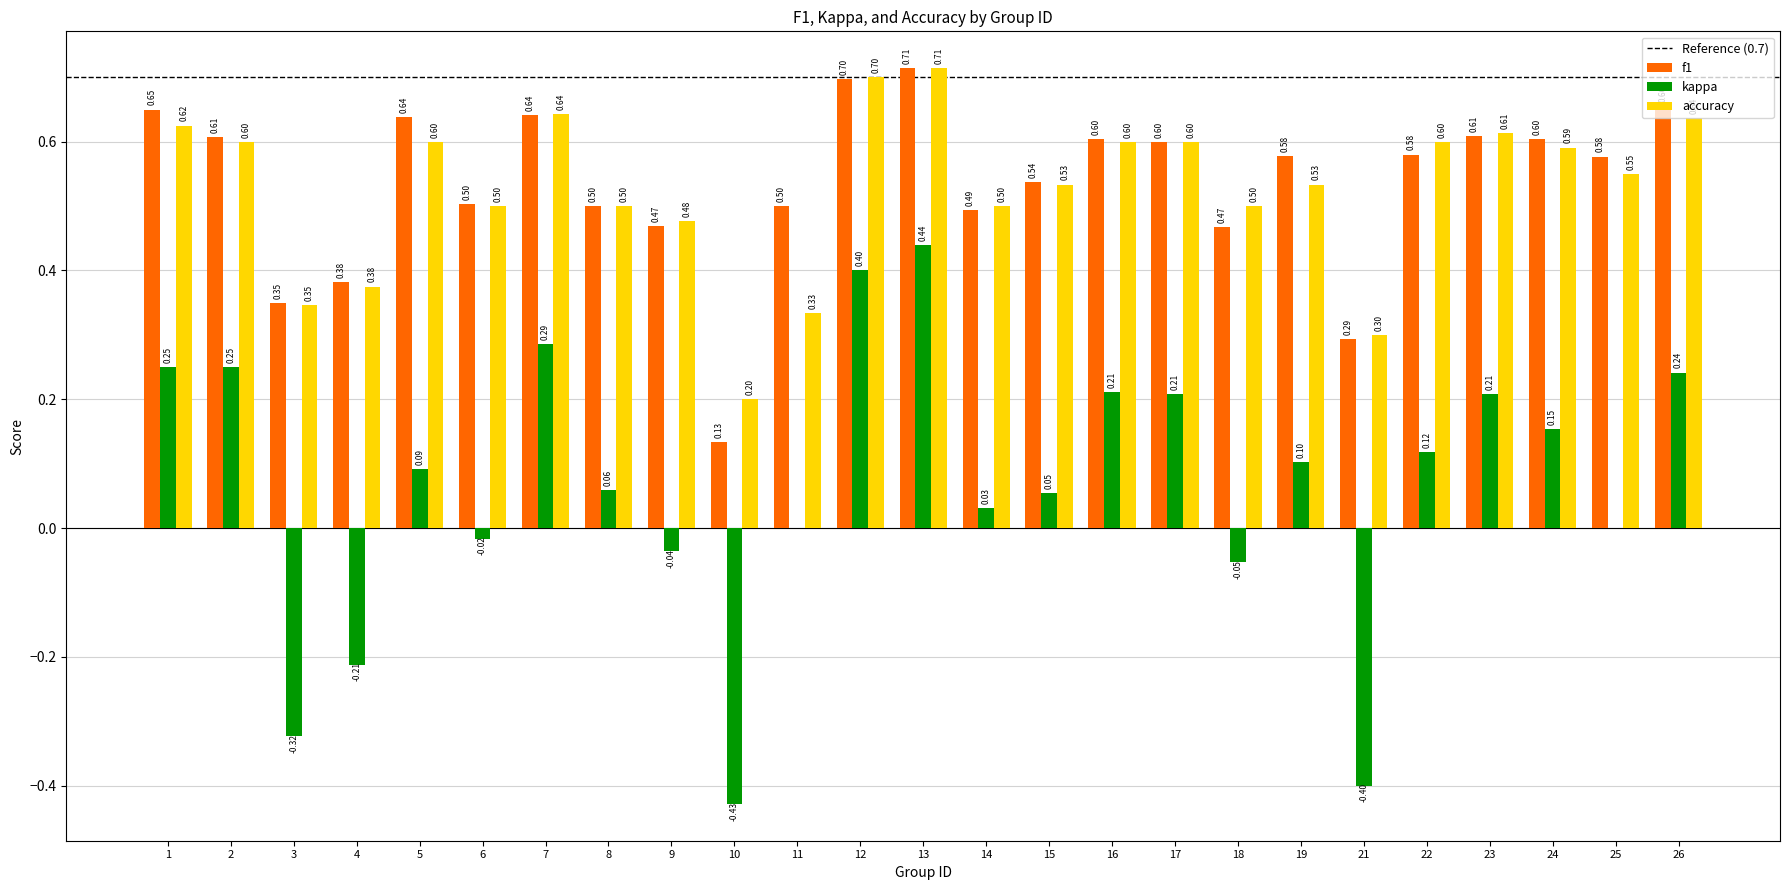

Are the bars grouped side by side (vs. stacked)?

Yes